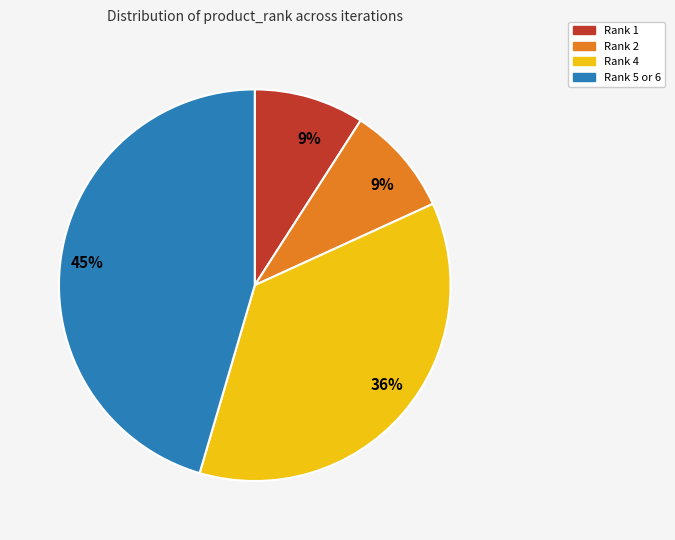

Does any single category account for the majority?

No